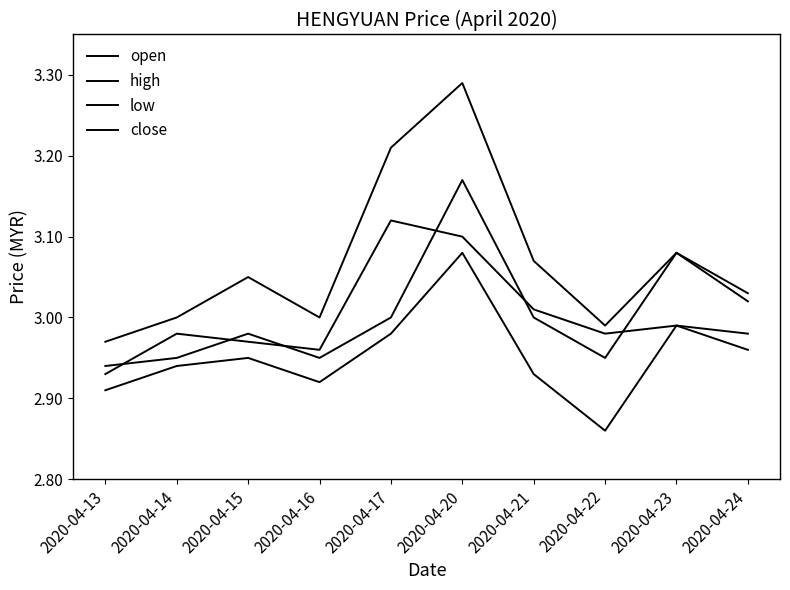

Does the chart have visible grid lines?

No